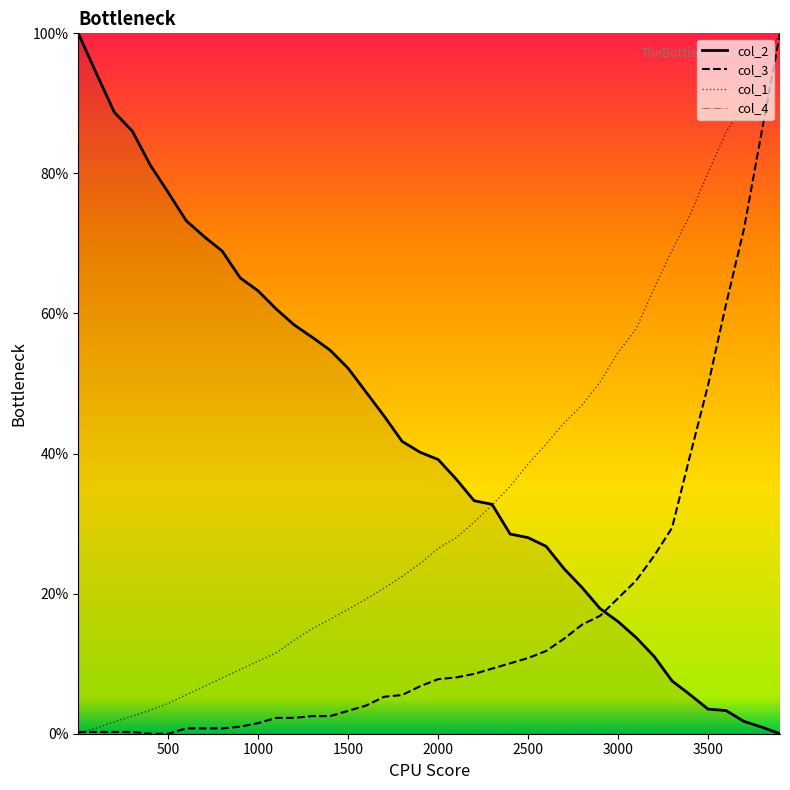

What is the highest value of the col_1 series?

100.0